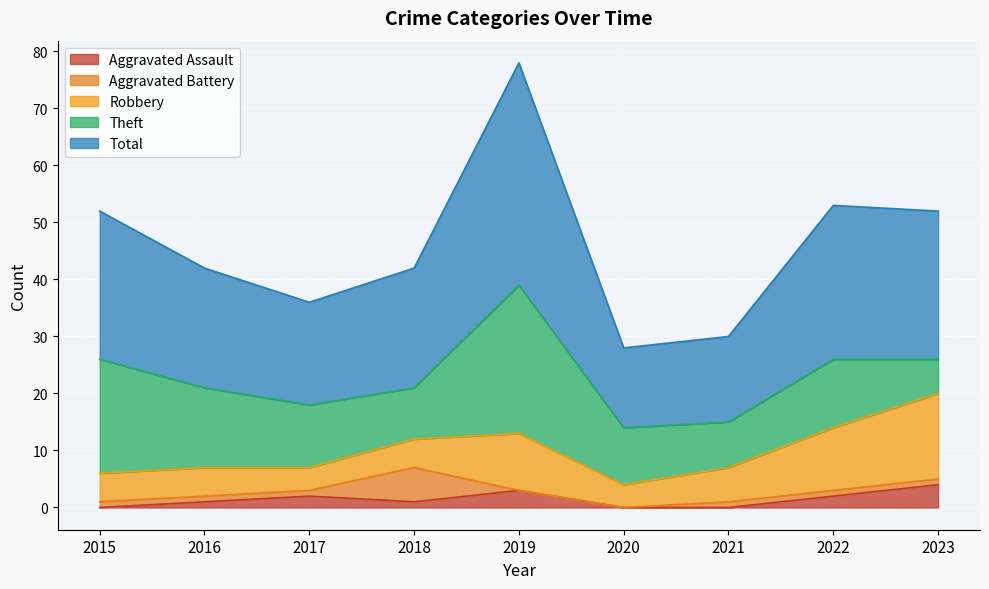

What is the value of the Robbery point at the 6th from the left?

4